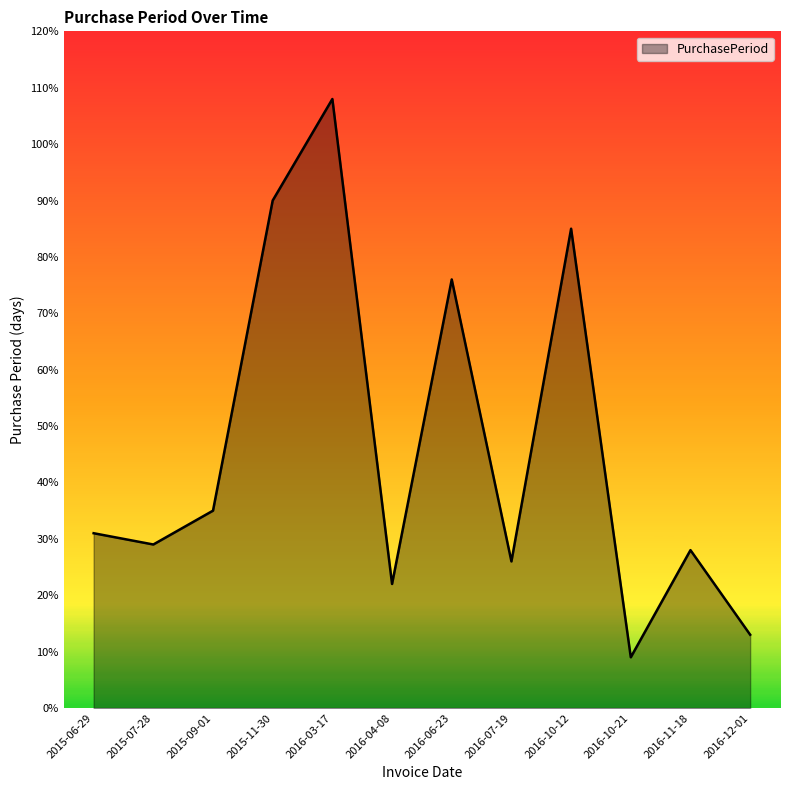

What is the change in value from 2016-10-12 to 2016-11-18?

-57